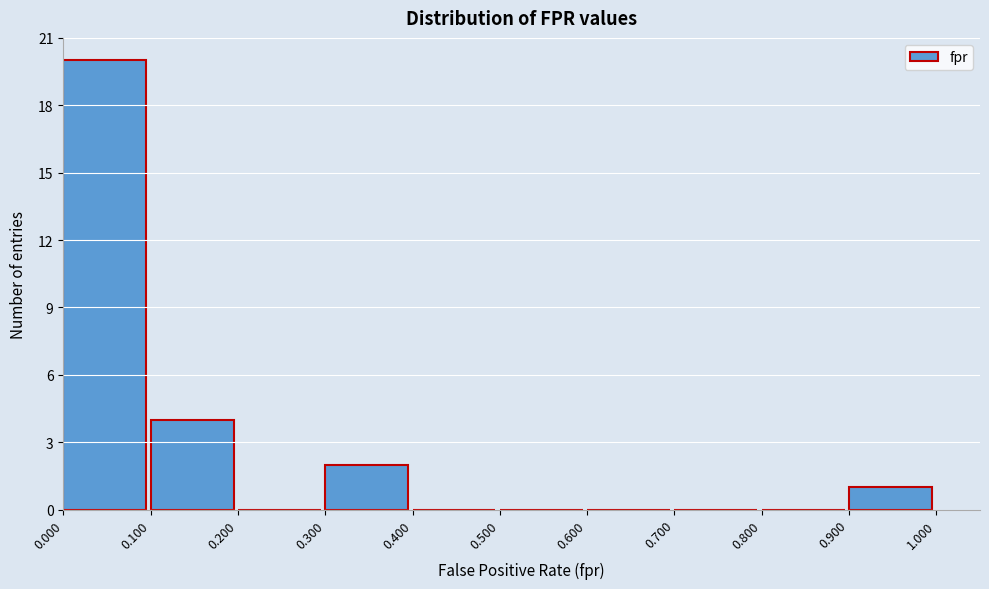

Reading left to right, list every bar in this chart as the range it spans on the x-axis followed by its height. The values are not printed on the chart, so give them approximately, as read against the axis.

0.000 to 0.100: 20
0.100 to 0.200: 4
0.200 to 0.300: 0
0.300 to 0.400: 2
0.400 to 0.500: 0
0.500 to 0.600: 0
0.600 to 0.700: 0
0.700 to 0.800: 0
0.800 to 0.900: 0
0.900 to 1.000: 1